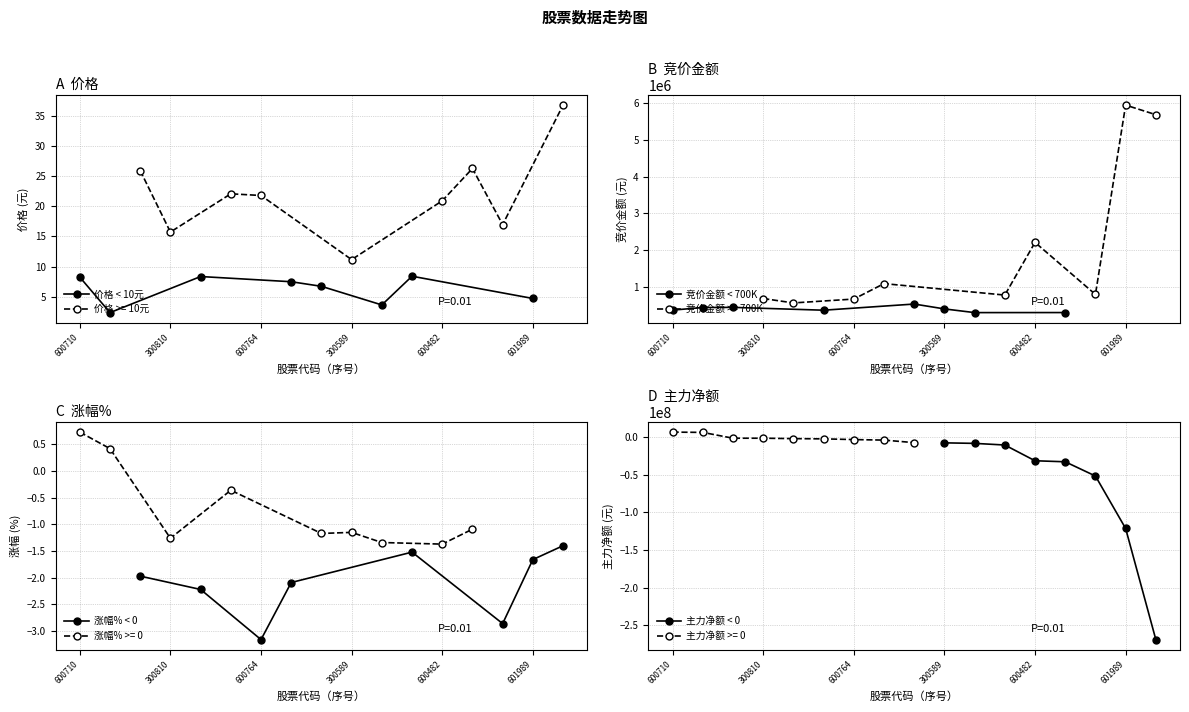

How many lines are shown in the chart?

4